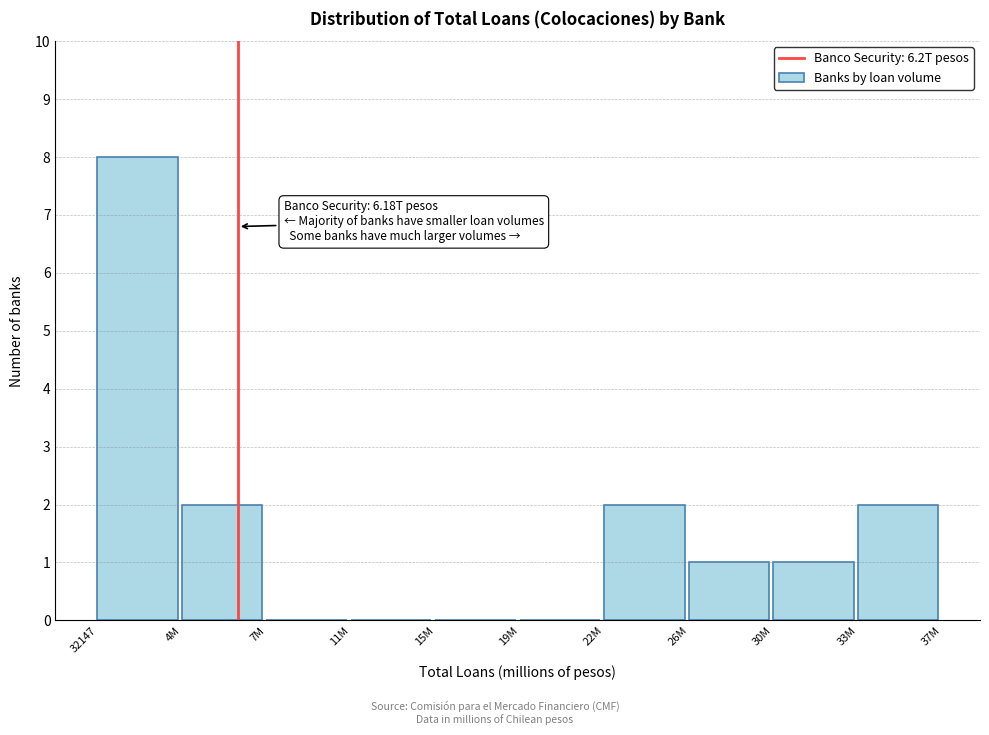

Reading left to right, transcribe all the data shown in this chart.

32147=8	4M=2	7M=0	11M=0	15M=0	19M=0	22M=2	26M=1	30M=1	33M=2